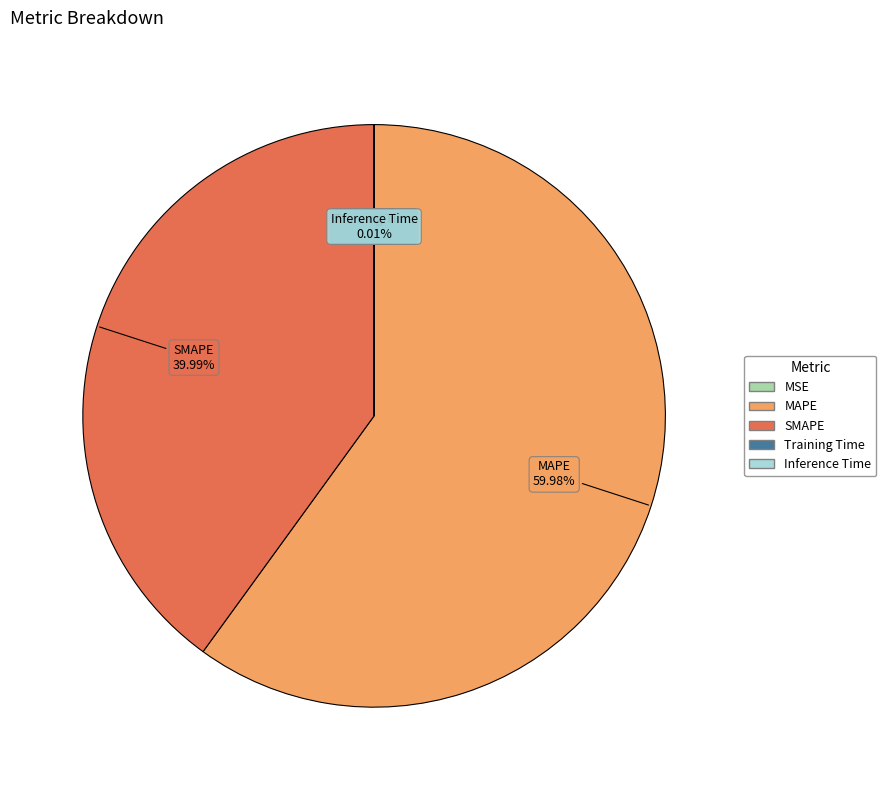

Is there any slice that represents more than half of the pie?

Yes